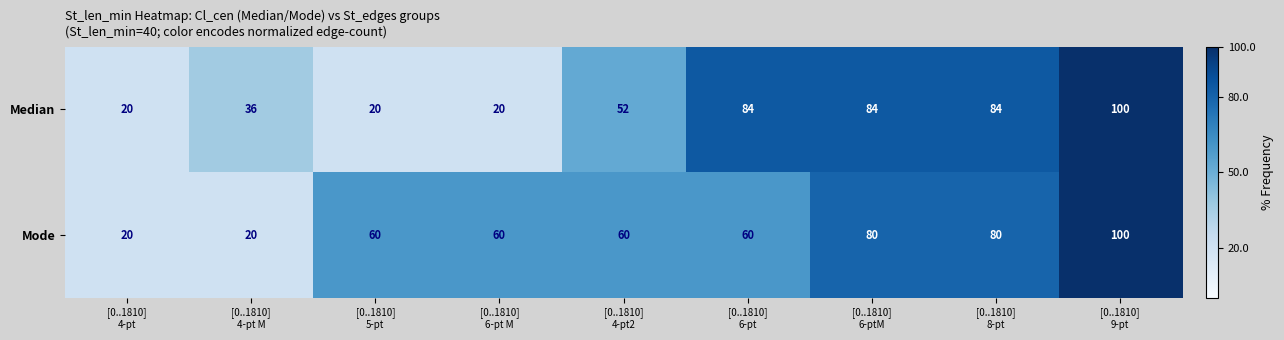

Count the Mode values in the range 60 to 80.

6